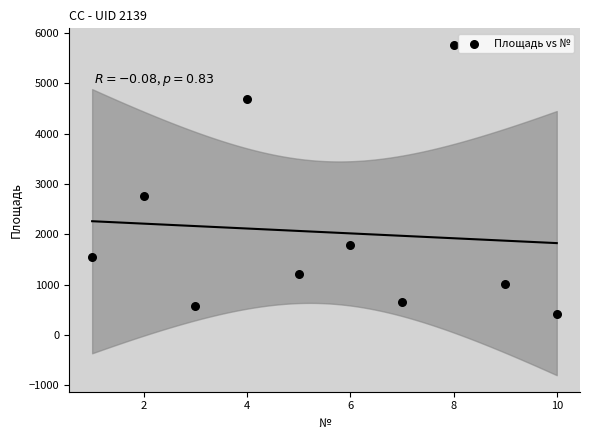

What is the average Y value?

2042